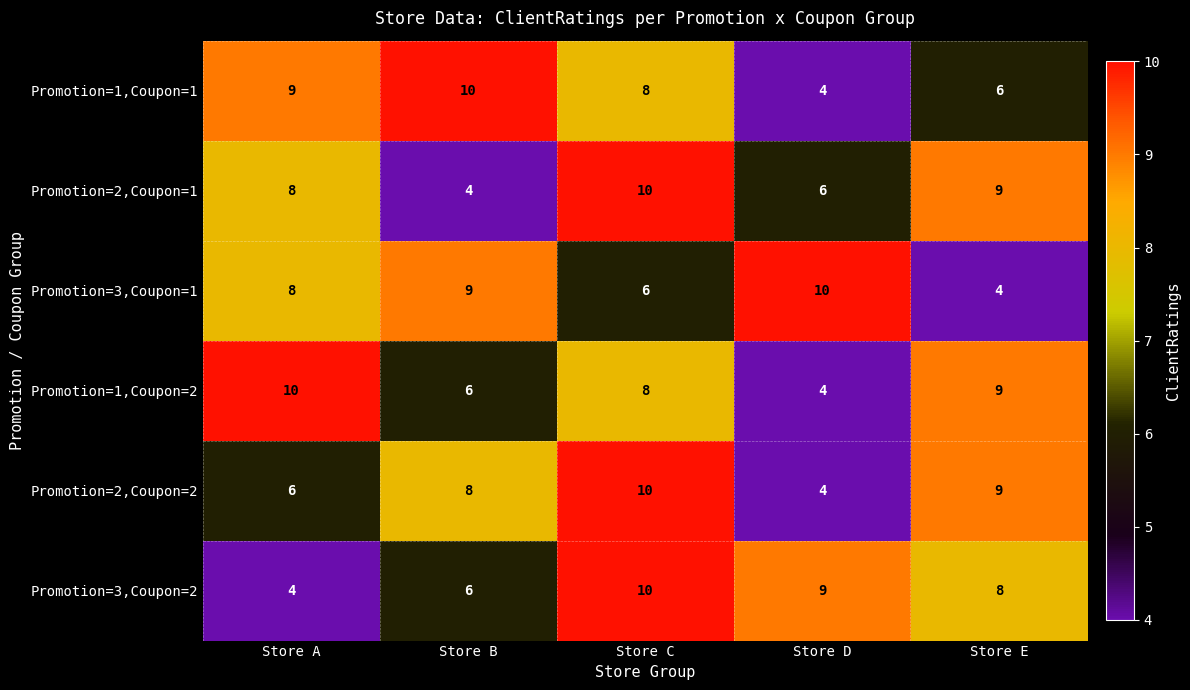

What is the difference between the maximum and minimum values in the Promotion=3,Coupon=1 series?

6